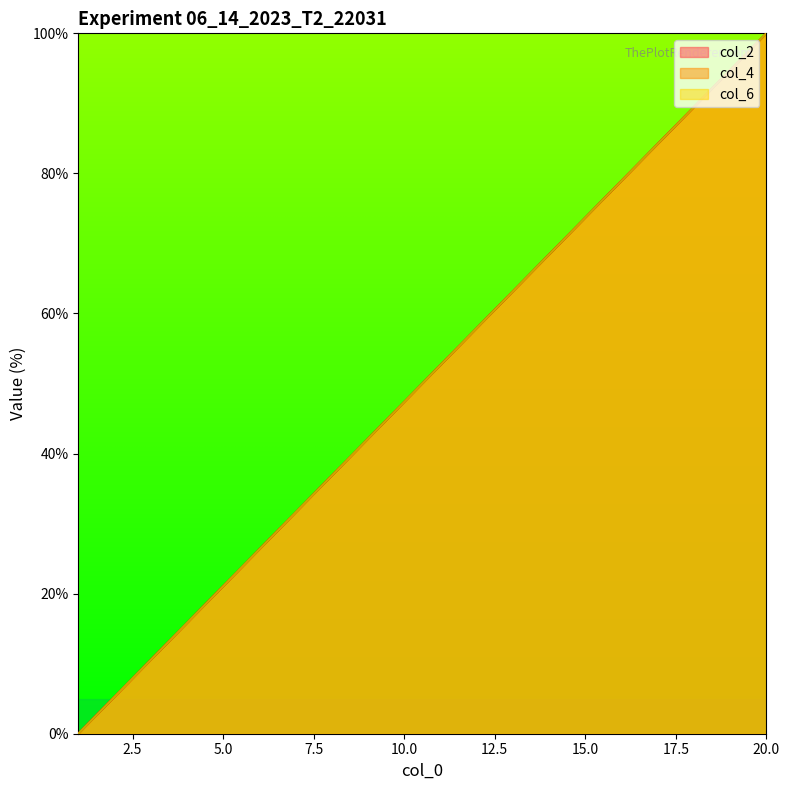

Reading left to right, extract all data points from this chart.

col_2: 0.0	5.3	10.5	15.8	21.1	26.3	31.6	36.8	42.1	47.4	52.6	57.9	63.2	68.4	73.7	78.9	84.2	89.5	94.7	100.0
col_4: 0.0	5.3	10.5	15.8	21.1	26.3	31.6	36.8	42.1	47.4	52.6	57.9	63.2	68.4	73.7	78.9	84.2	89.5	94.7	100.0
col_6: 0.0	5.3	10.5	15.8	21.1	26.3	31.6	36.8	42.1	47.4	52.6	57.9	63.2	68.4	73.7	78.9	84.2	89.5	94.7	100.0